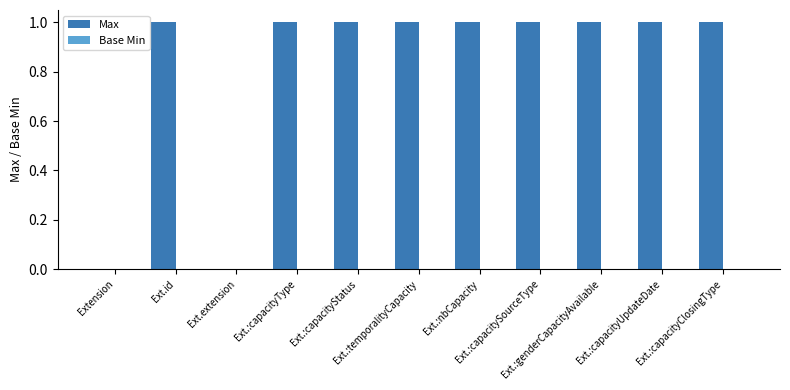

What is the sum of all values?

9